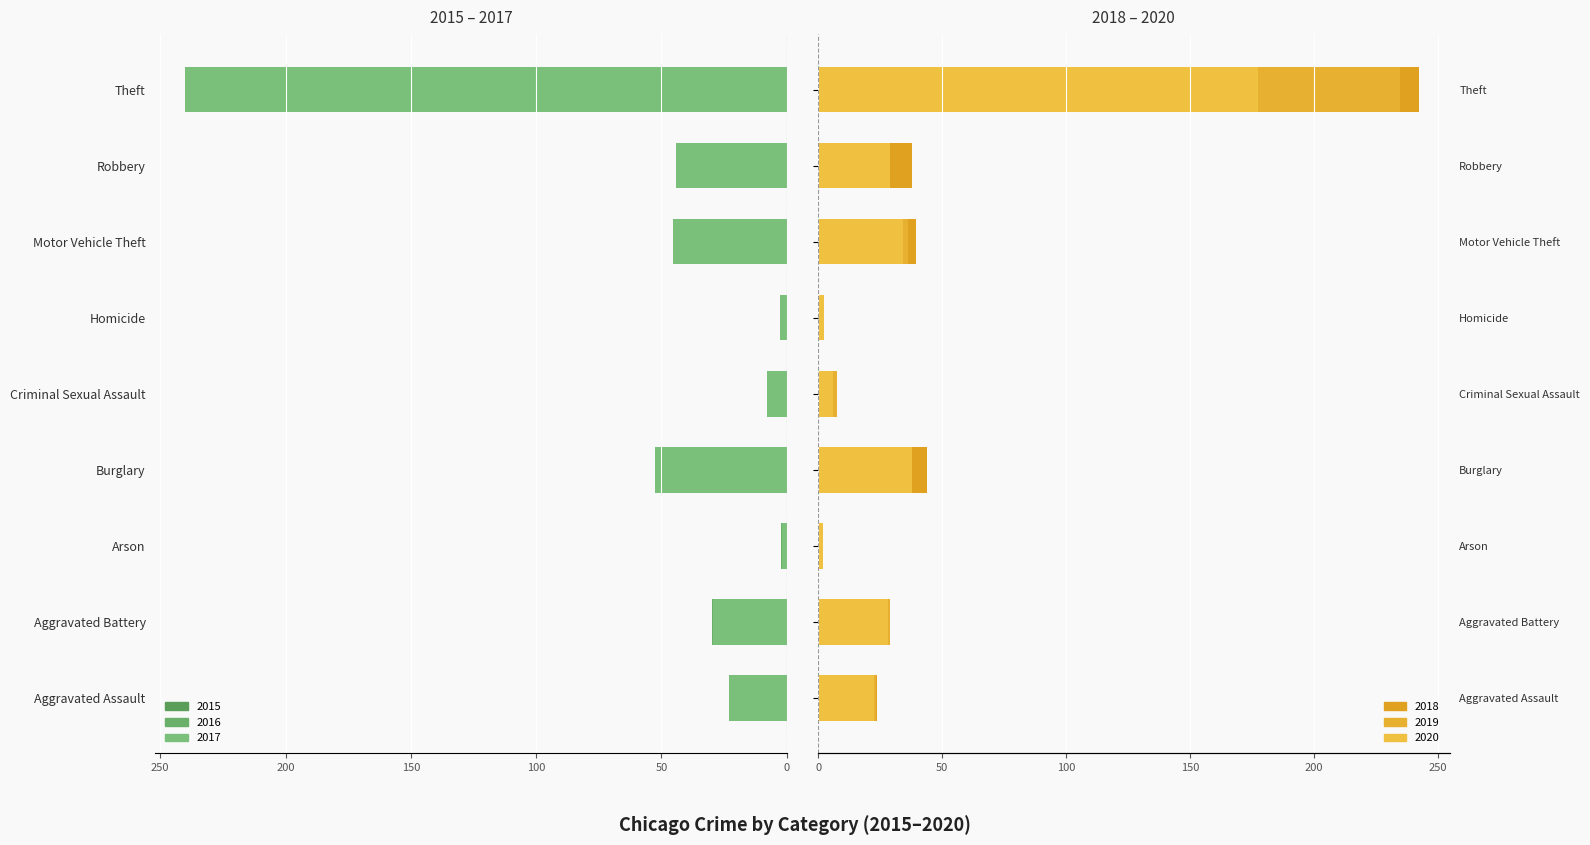

What is the label of the 5th bar from the right?

Criminal Sexual Assault